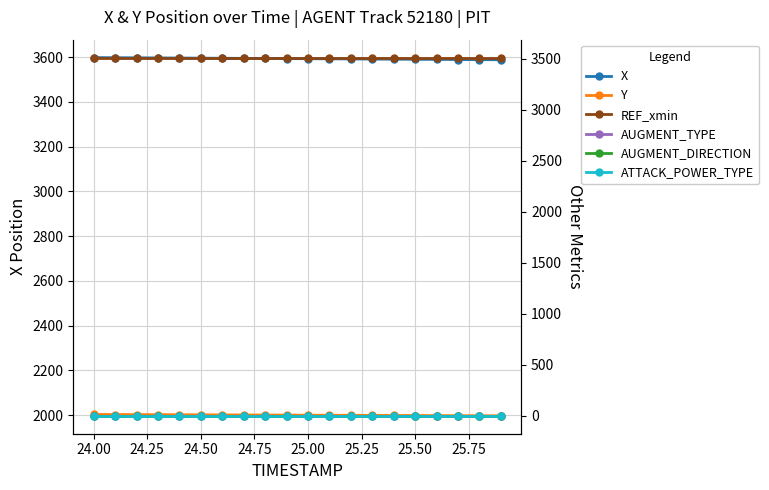

Is the value of REF_xmin at 10 greater than the value of X at 24.50?

No